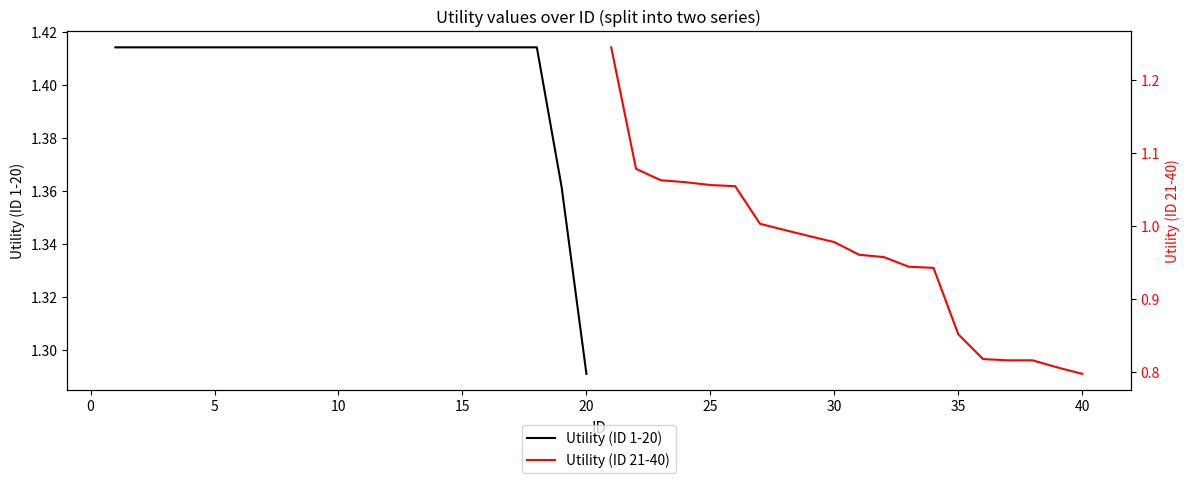

The Utility (ID 1-20) series shows 1.4 at 13. True or false?

True